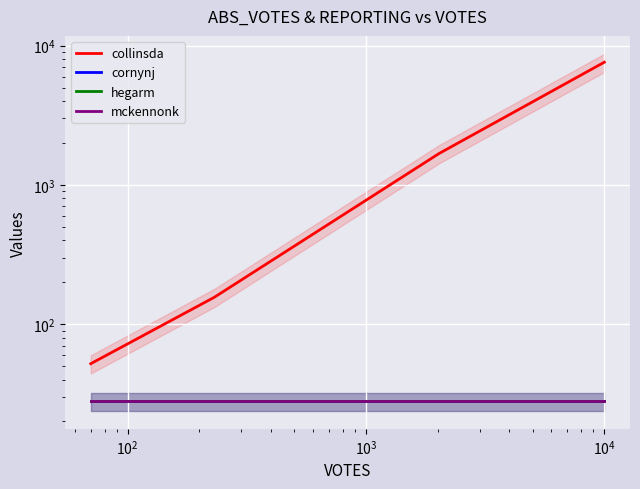

True or false: mckennonk and hegarm intersect in this chart.

False